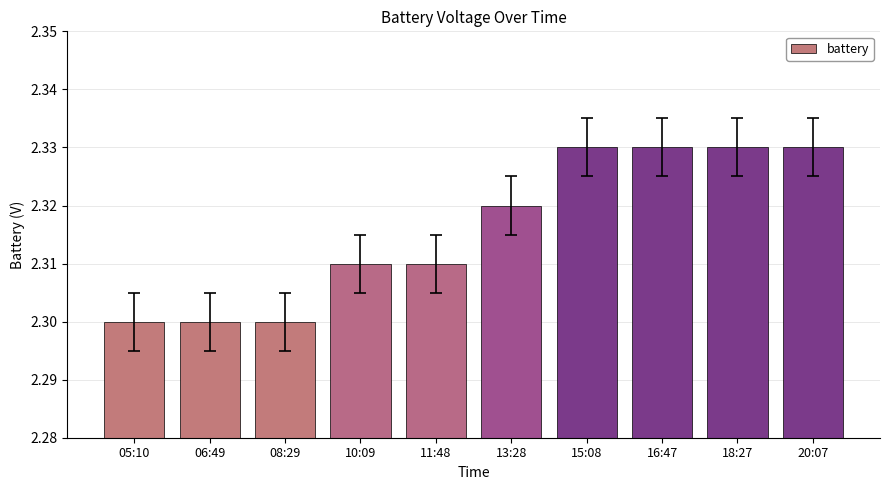

Count the values in the range 2 to 3.

10